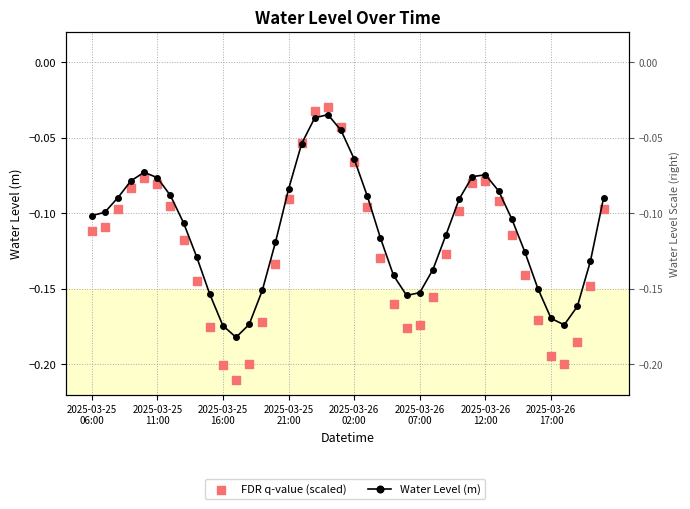

Which series has the largest total across all categories?

Water Level (m)